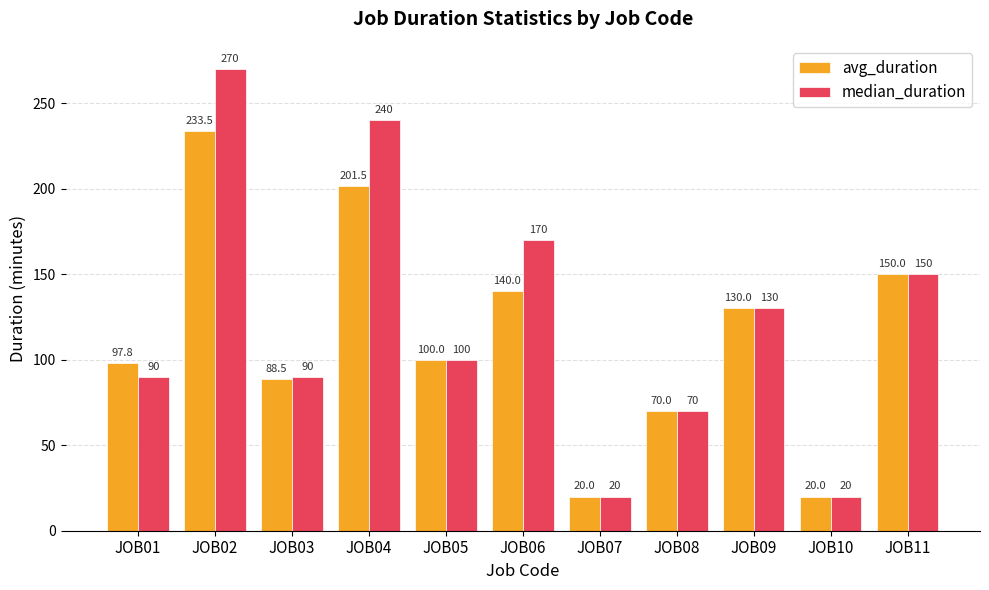

Are the bars grouped side by side (vs. stacked)?

Yes